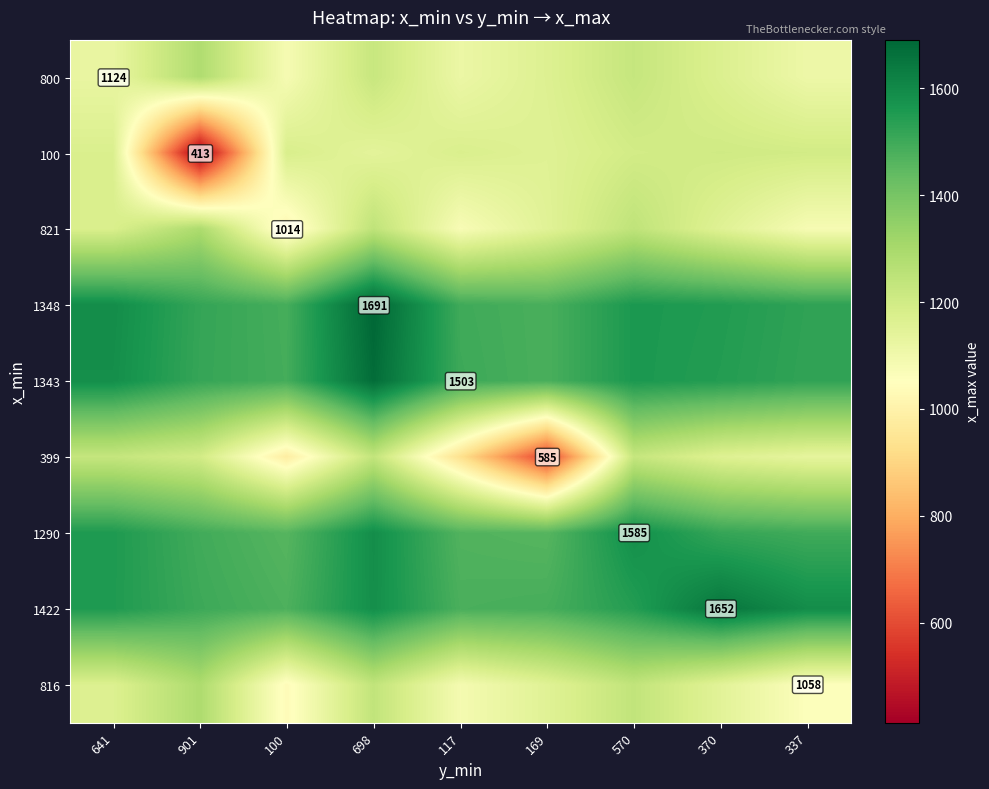

Which category has the highest value across all series?

698